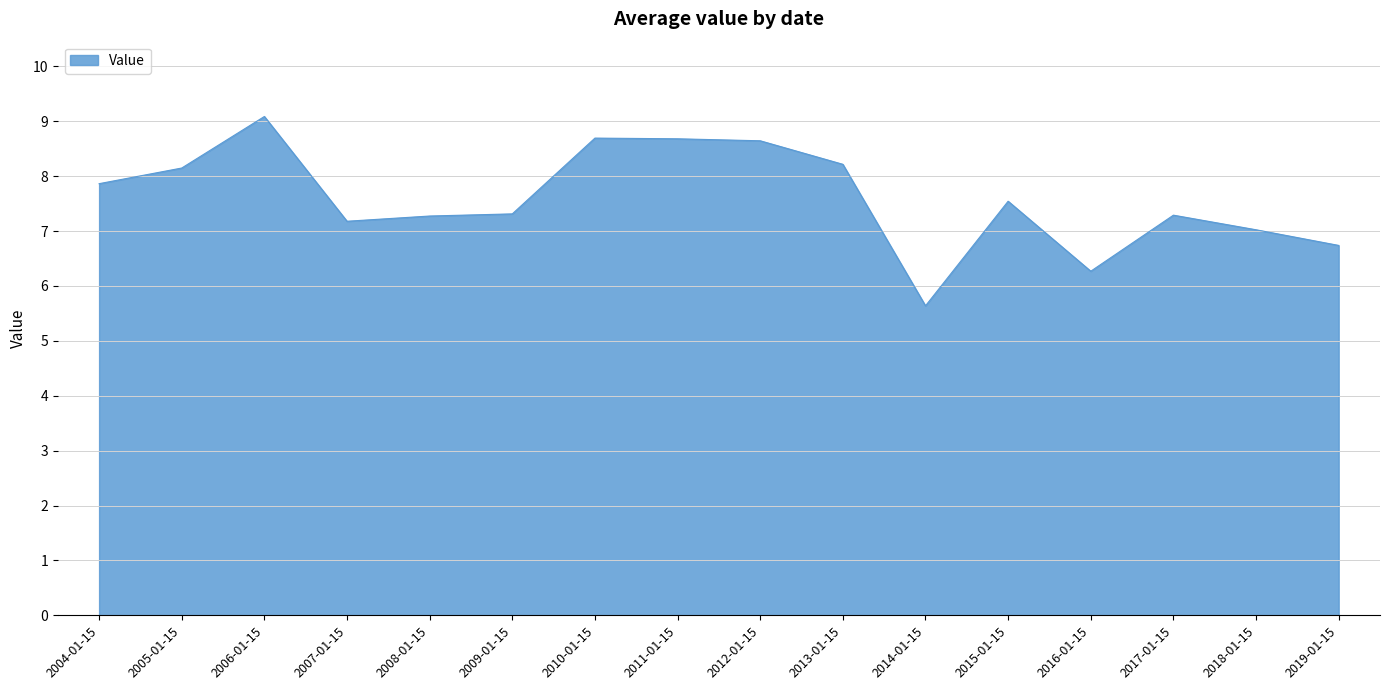

What is the maximum value shown in the chart?

9.1